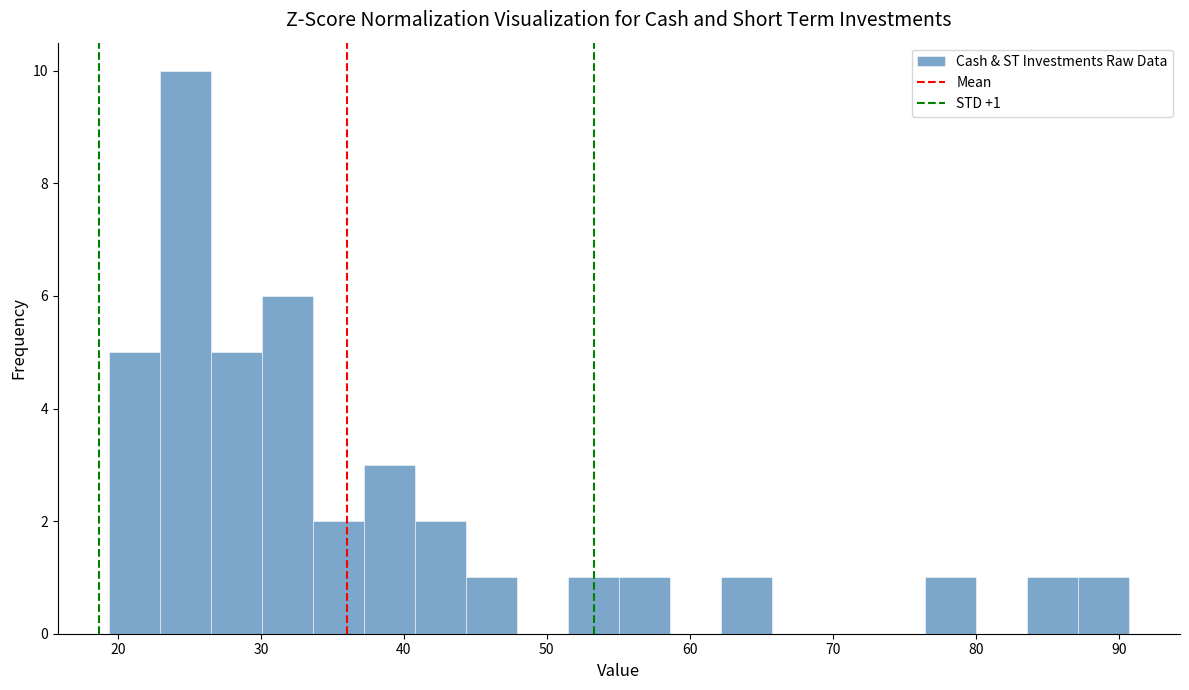

Around what value on the x-axis is the tallest bar? Give the approximate position of its centre, as read against the axis.

25